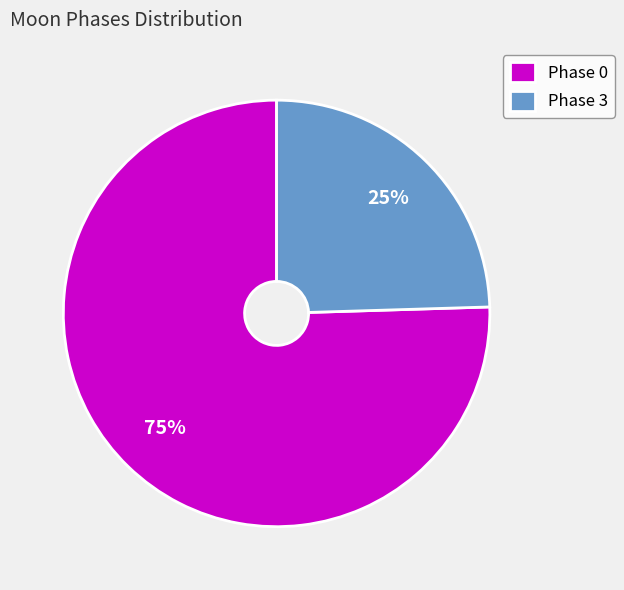

Do Phase 0 and Phase 3 together represent more than half of the pie?

Yes